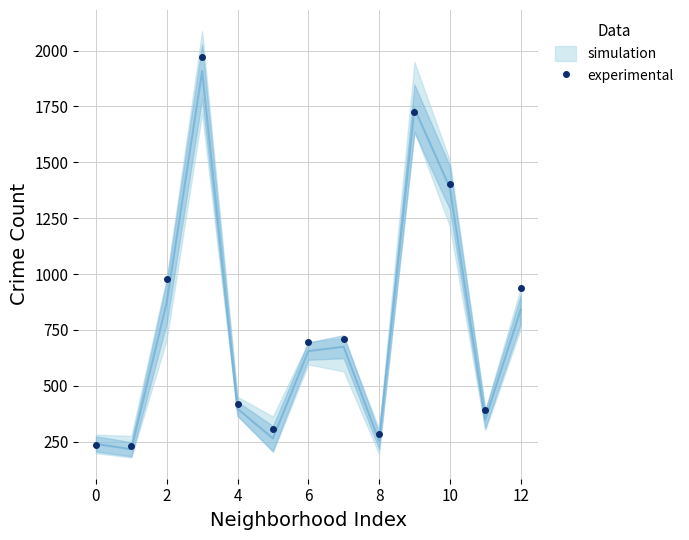

True or false: experimental has more than 0 interior local peaks.

True